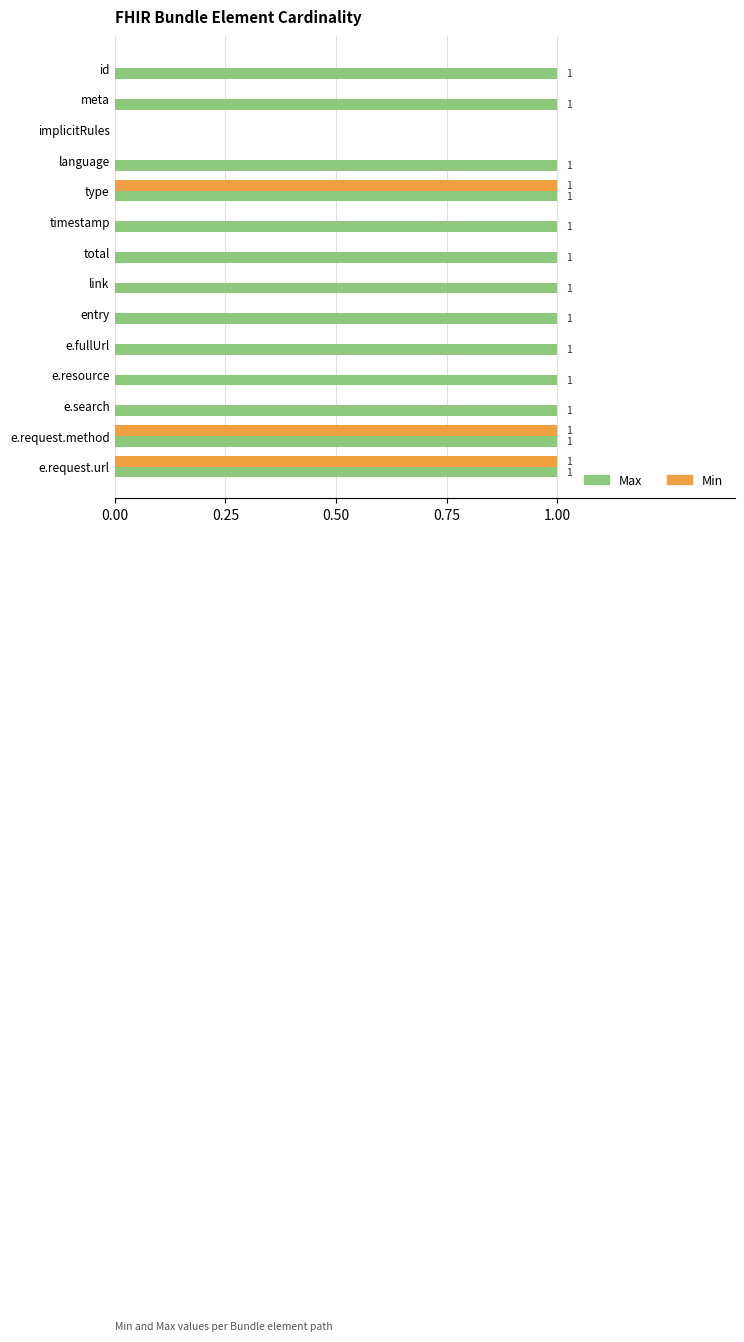

The value of Max at implicitRules is 0. True or false?

True